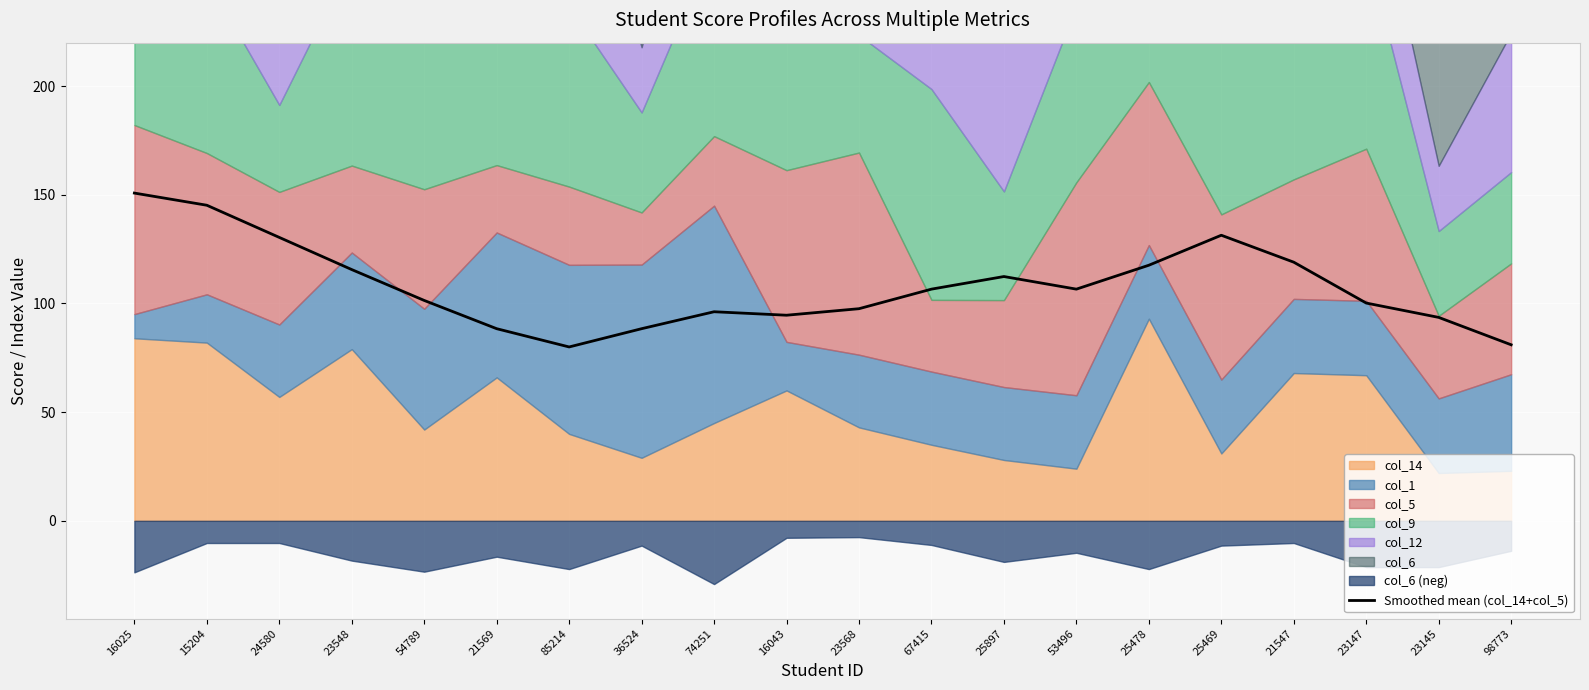

Is it true that the value at 21569 is 88.4?

True